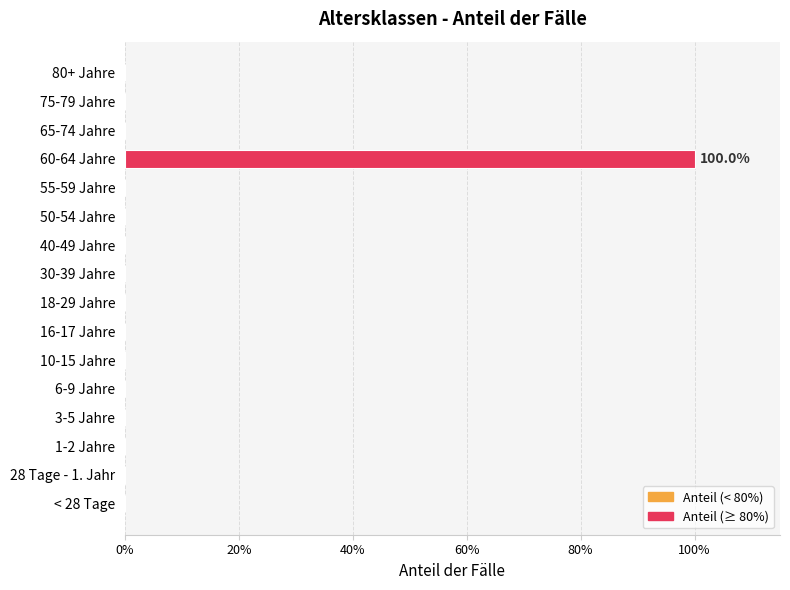

What is the greatest value displayed?

1